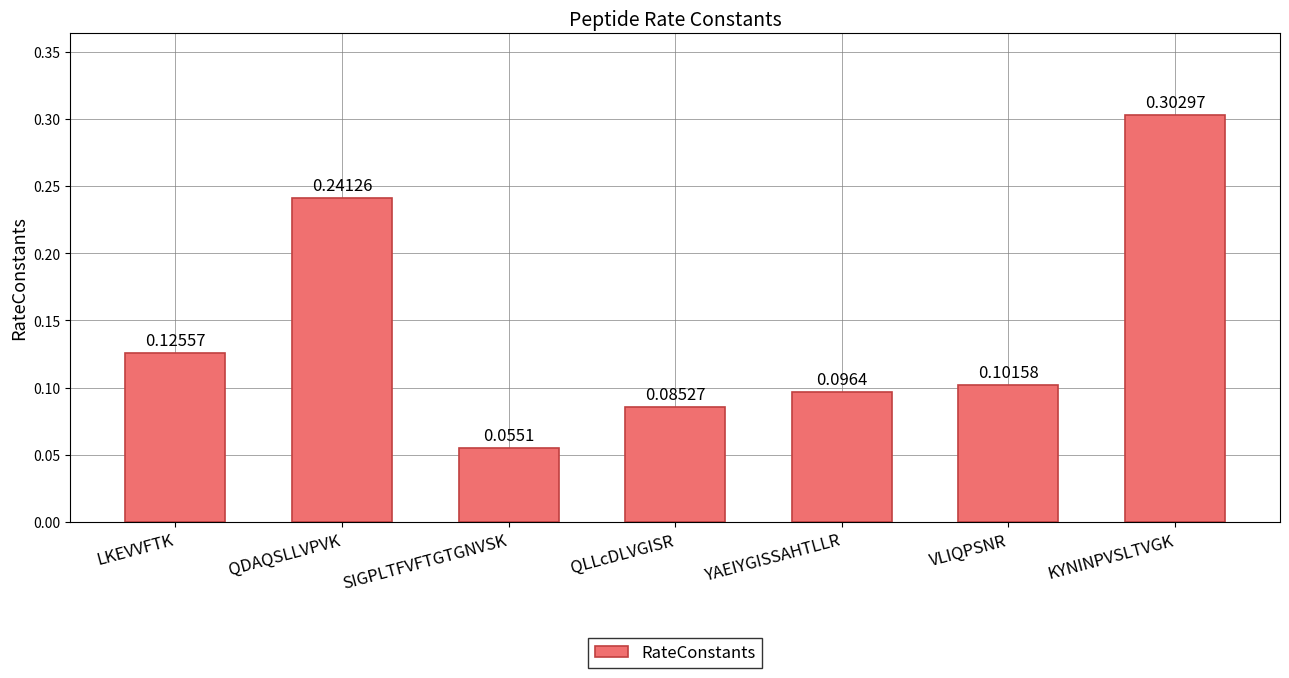

List the labels in order of value, largest first.

KYNINPVSLTVGK, QDAQSLLVPVK, LKEVVFTK, VLIQPSNR, YAEIYGISSAHTLLR, QLLcDLVGISR, SIGPLTFVFTGTGNVSK